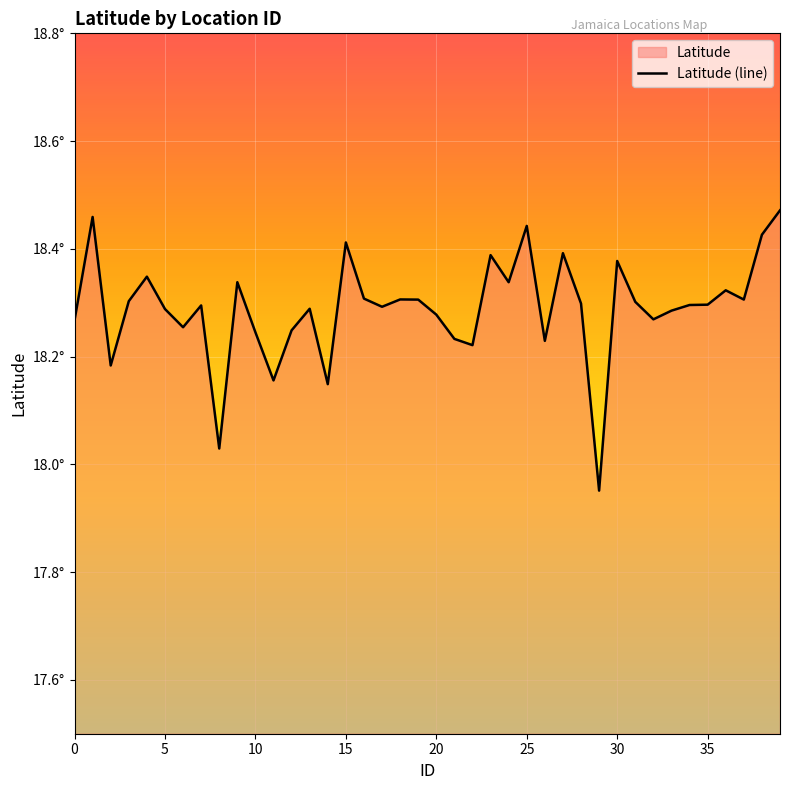

Approximately how many times larger is the value at 36 compared to 15?

1.0